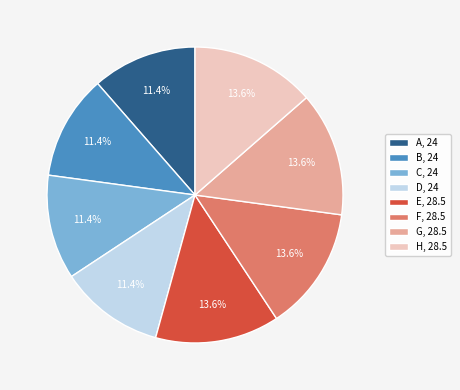

The A slice represents 11% of the pie. True or false?

True